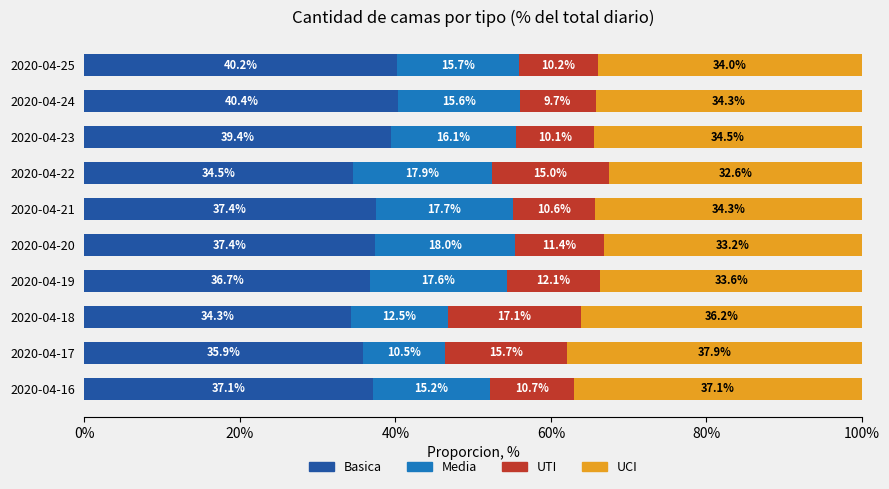

What is the highest value of the Basica series?

40.4